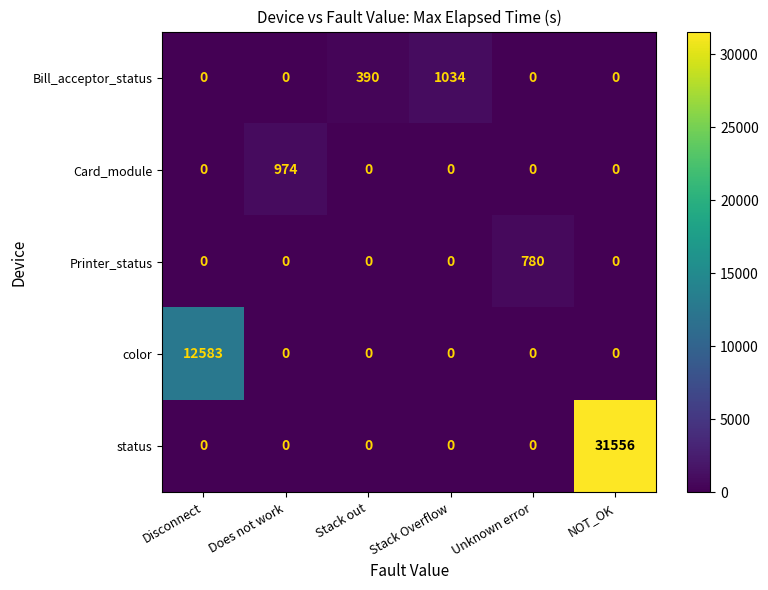

Which category has the highest value in the Card_module series?

Does not work